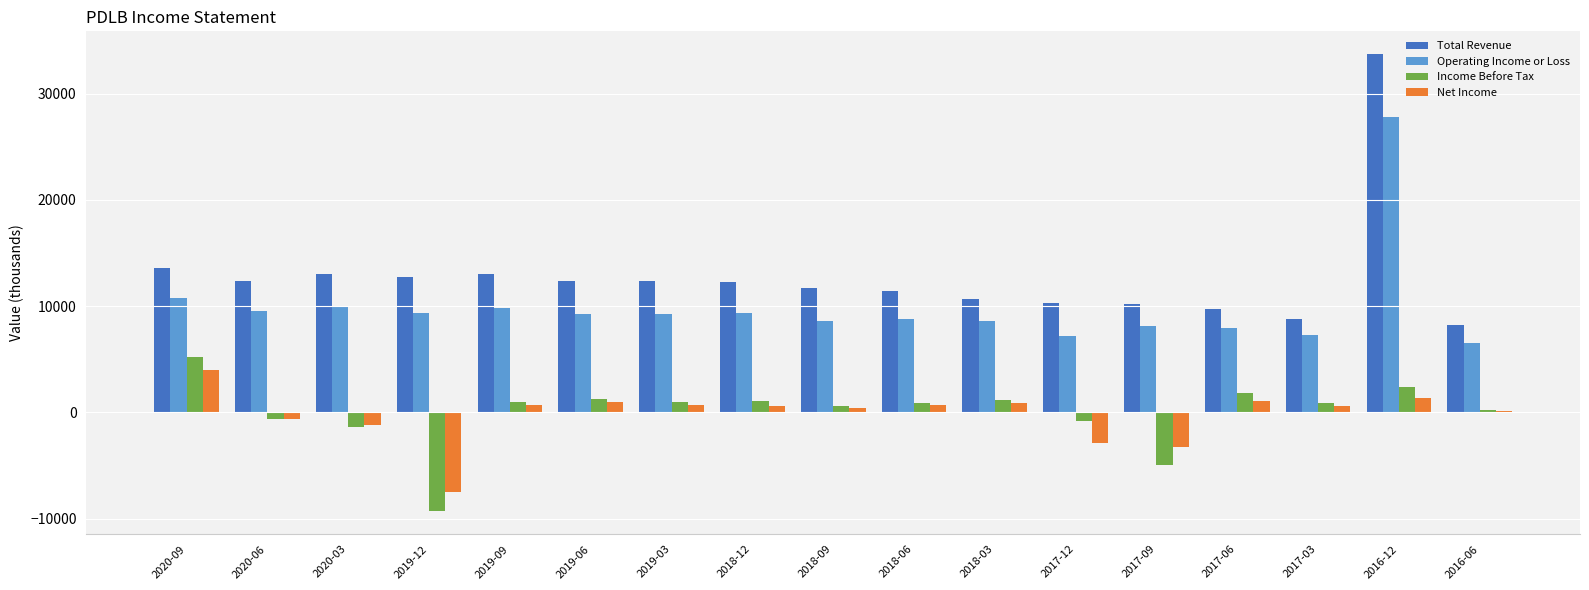

How many distinct data groups are displayed?

4